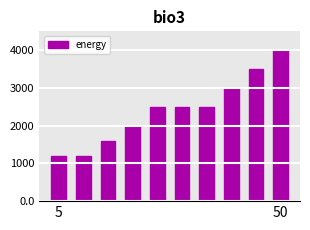

What is the value of the 8th bar from the left?

3000